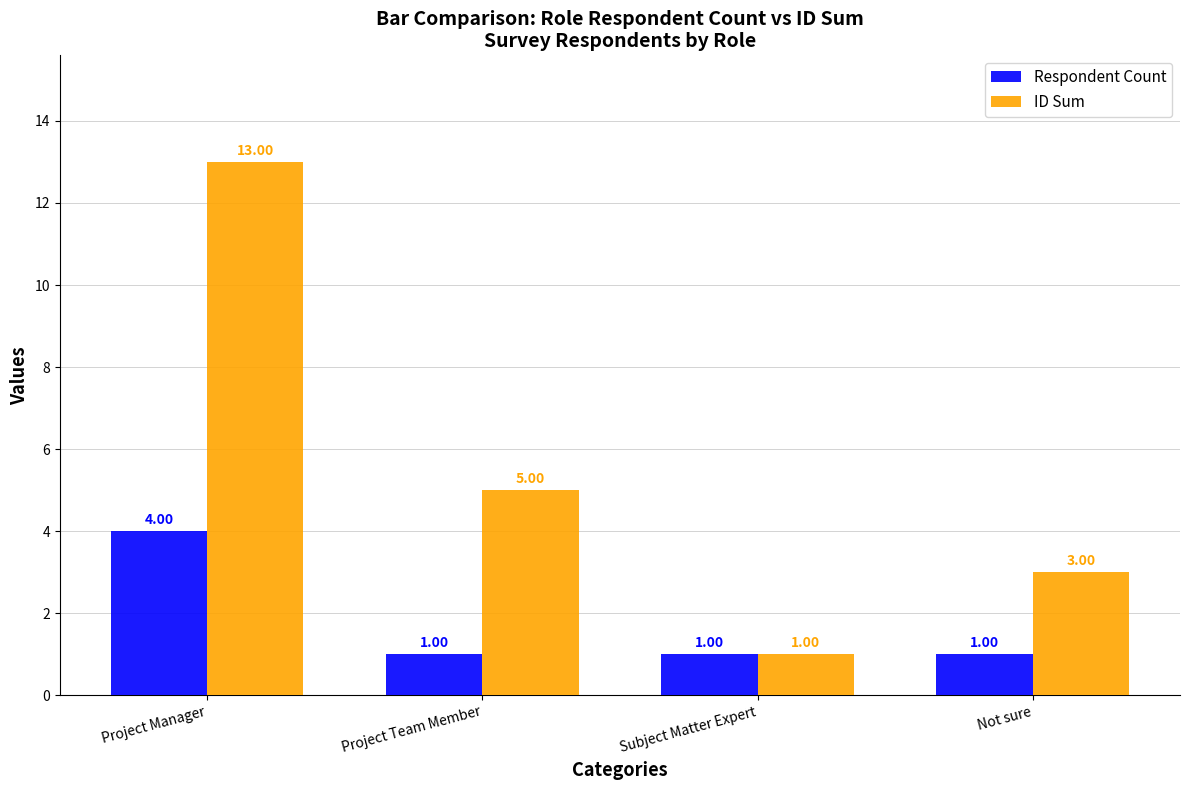

Reading left to right, extract all data points from this chart.

Respondent Count: 4	1	1	1
ID Sum: 13	5	1	3